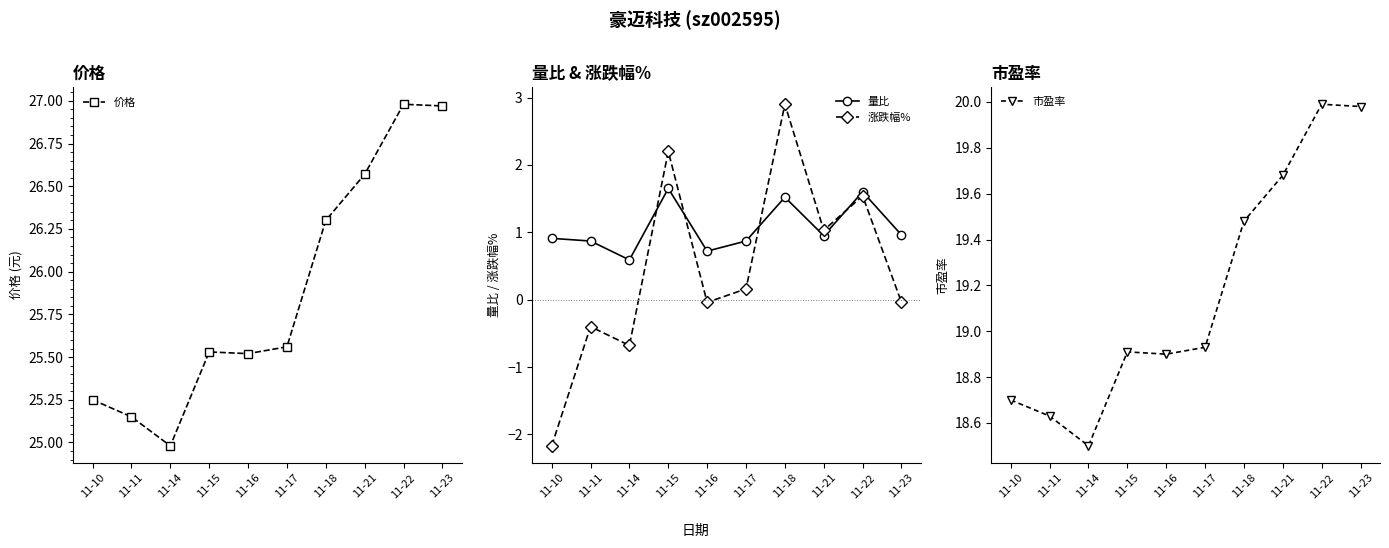

What is the difference between the maximum and minimum values in the 量比 series?

1.1